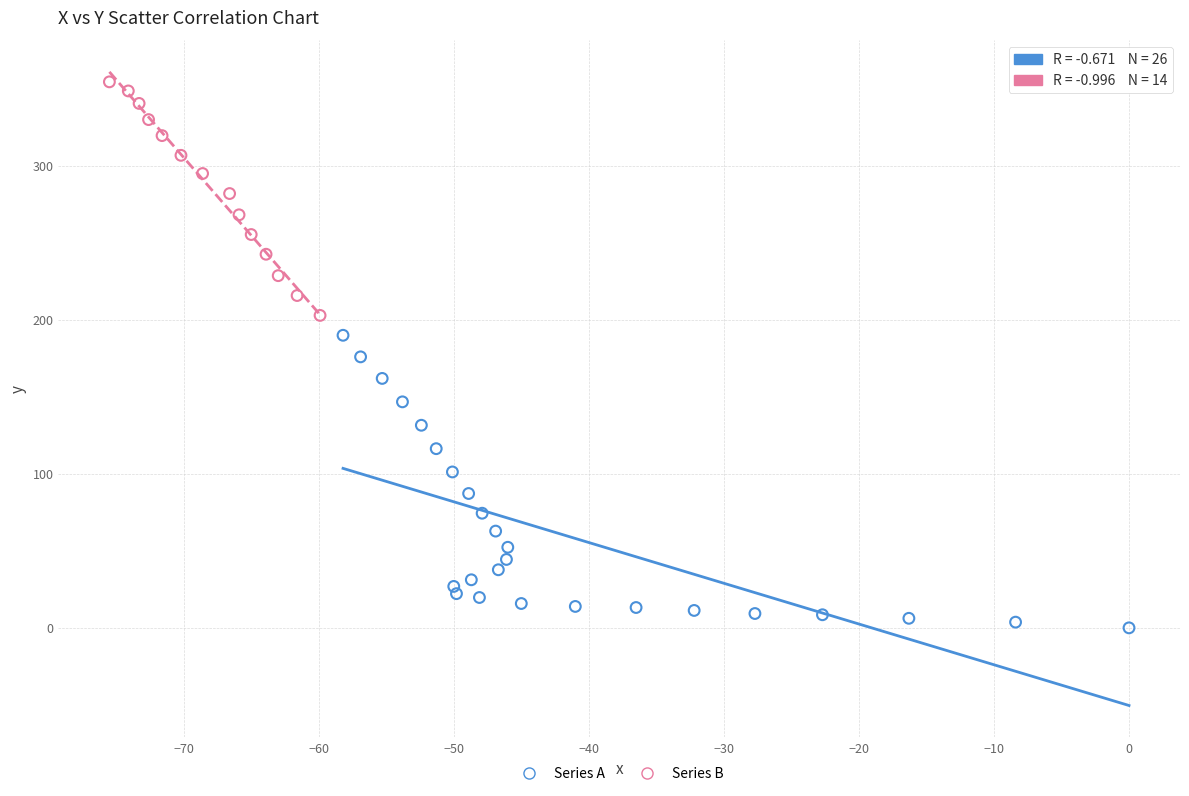

Which series contains the highest Y value?

Series B